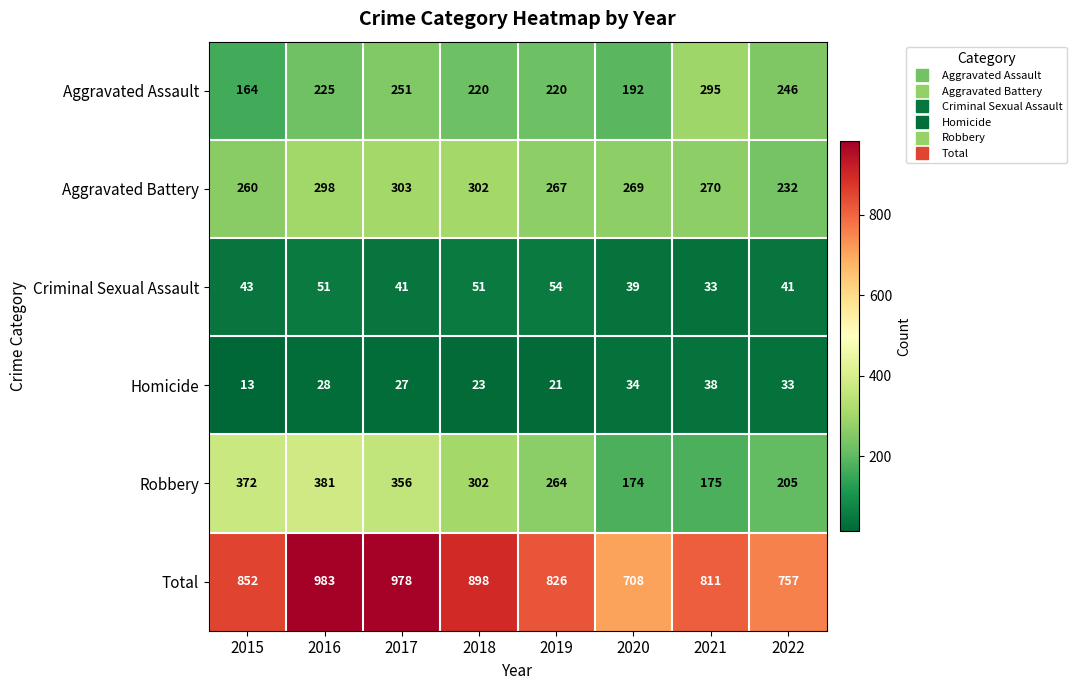

How many categories are shown in the chart?

8